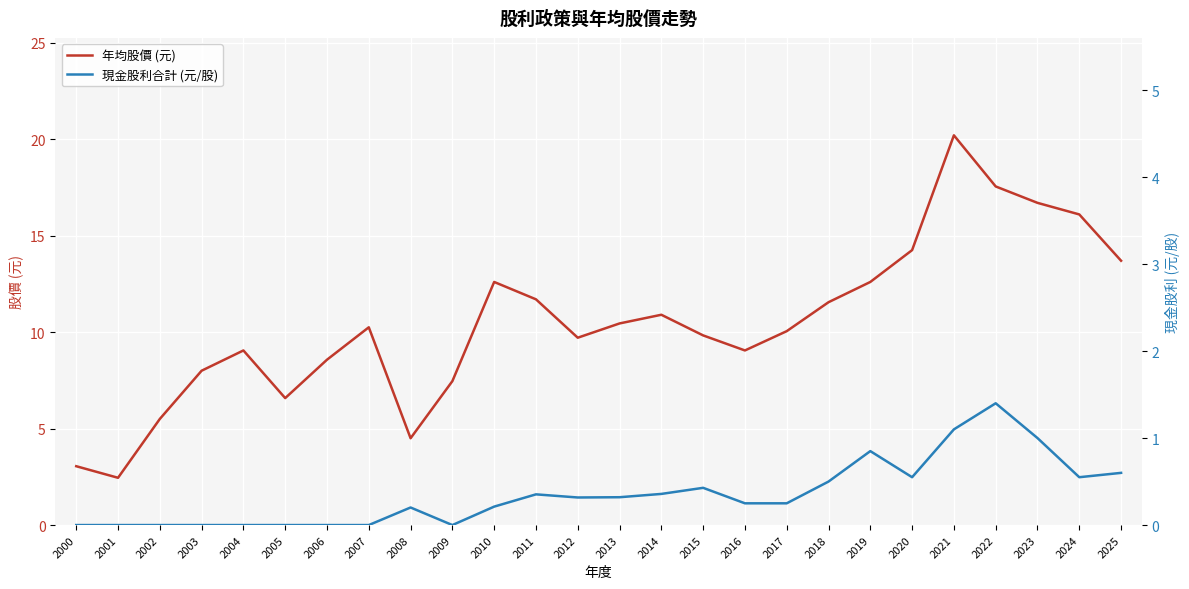

Which category has the lowest value across all series?

2000